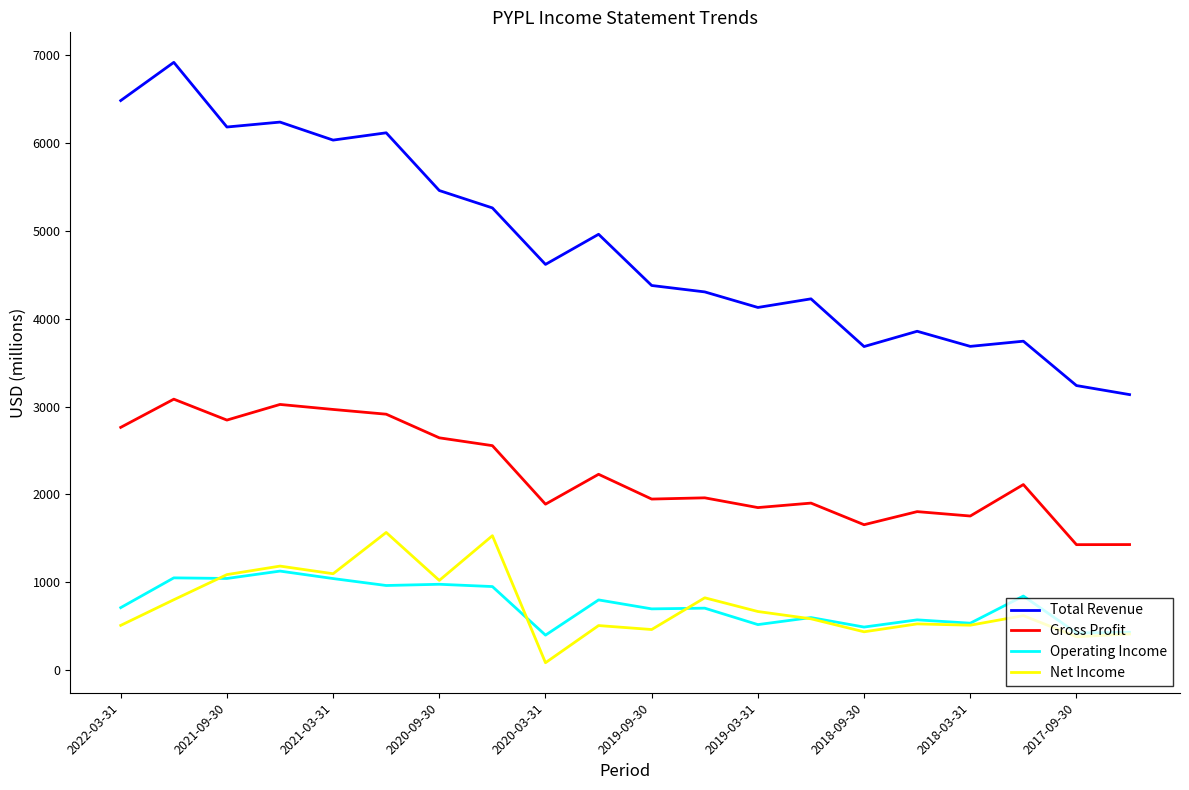

Which series has the largest total across all categories?

Total Revenue